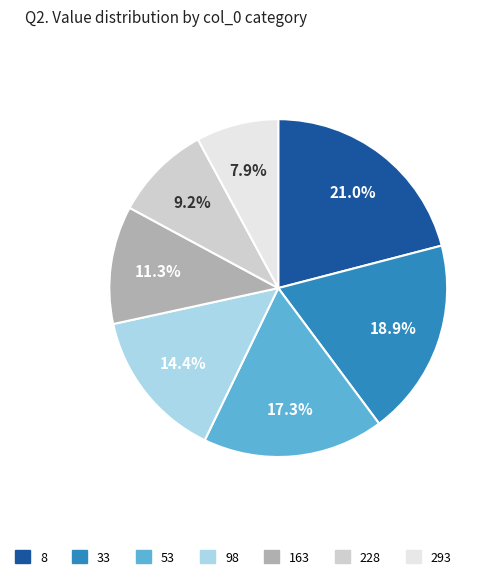

What is the total percentage of 53 and 33?

36.2%